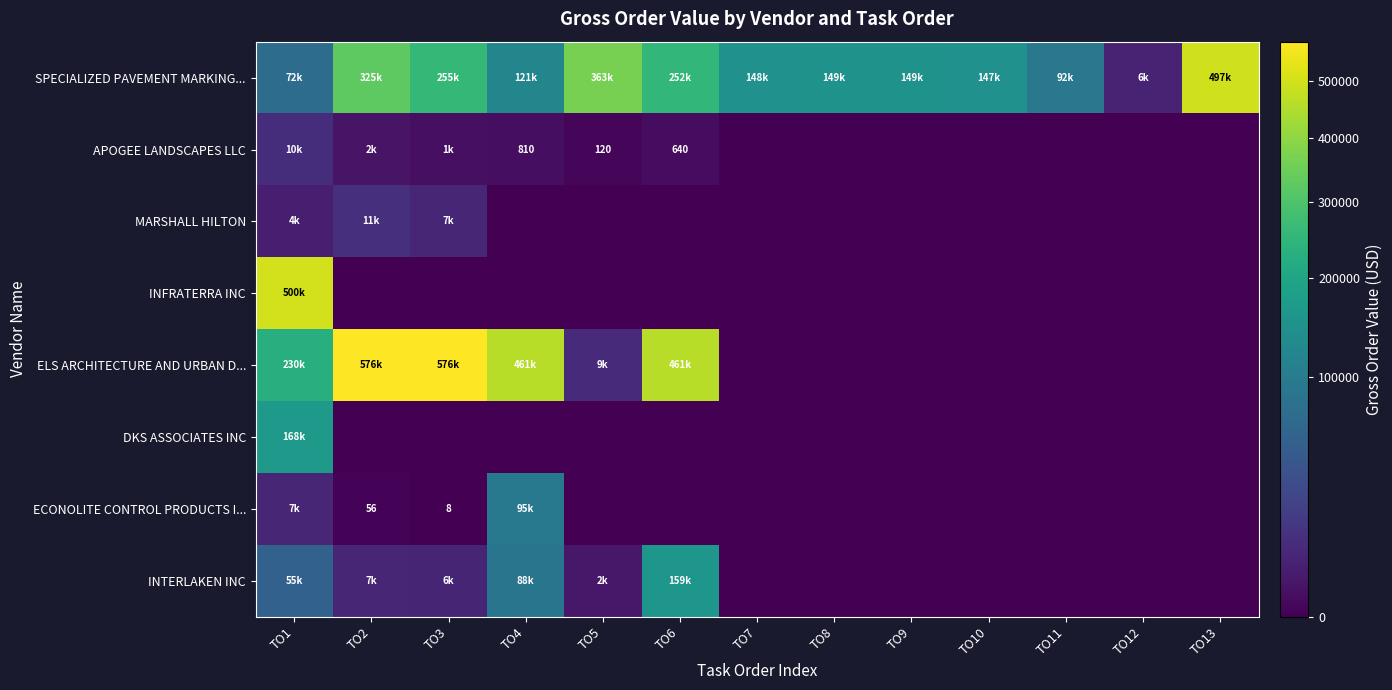

Which category has the lowest value in the DKS ASSOCIATES INC series?

TO2